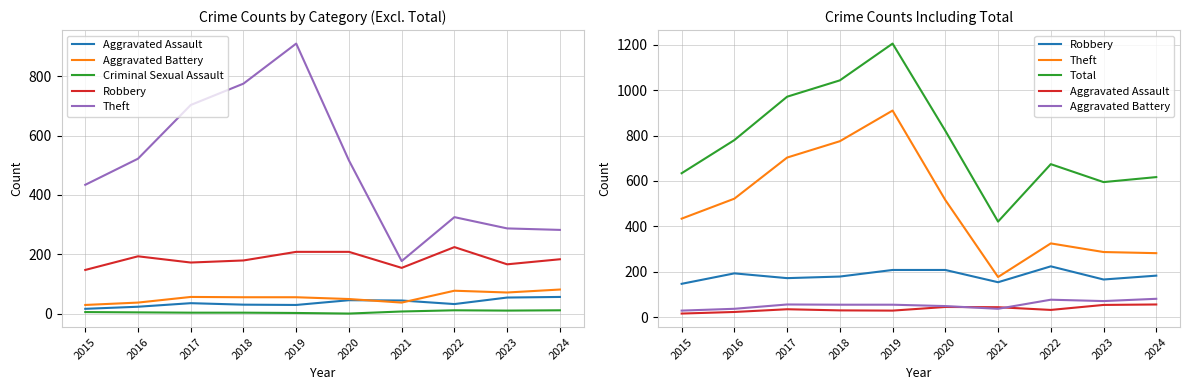

What is the greatest value displayed?

1205